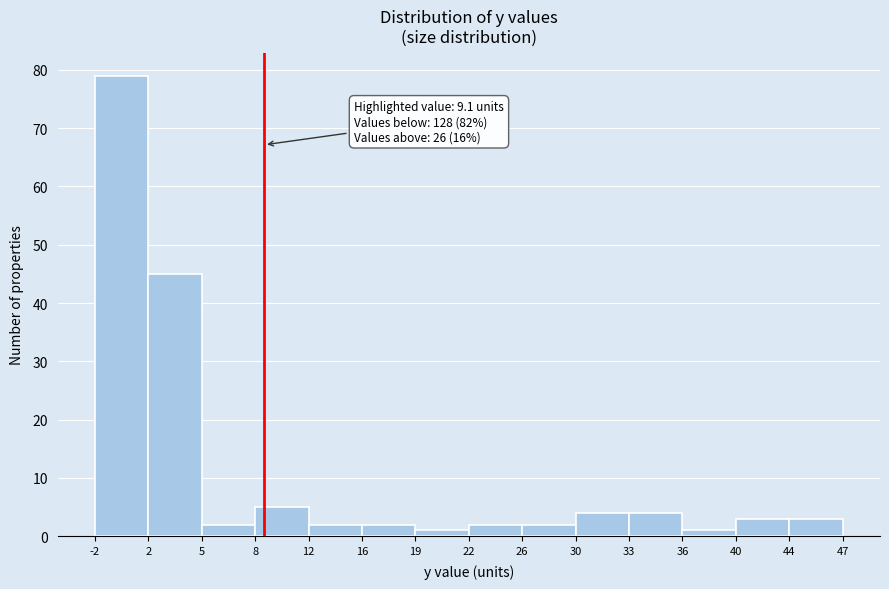

Over which range of the x-axis is the bar tallest?

-2 to 2